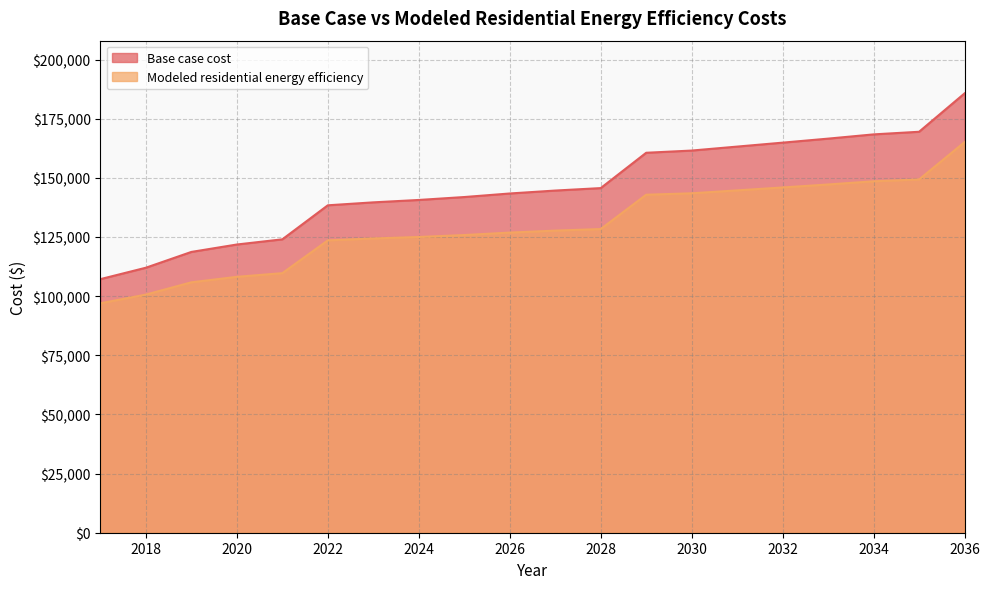

Is the value of Modeled residential energy efficiency at 2022 greater than the value of Base case cost at 2036?

No